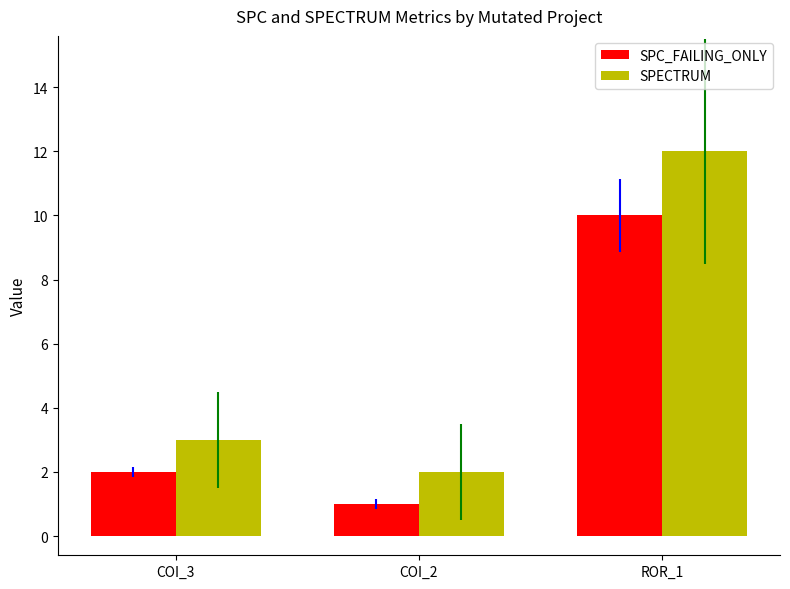

What is the greatest value displayed?

12